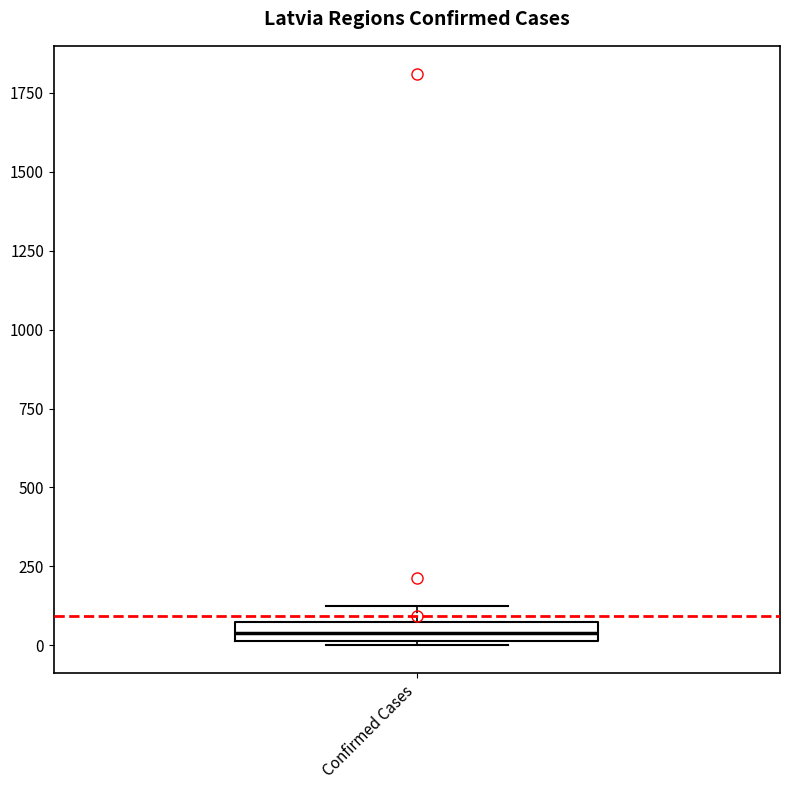

Where is the lower edge of the box for Confirmed Cases on the y-axis? The values are not printed on the chart, so give them approximately, as read against the axis.

0